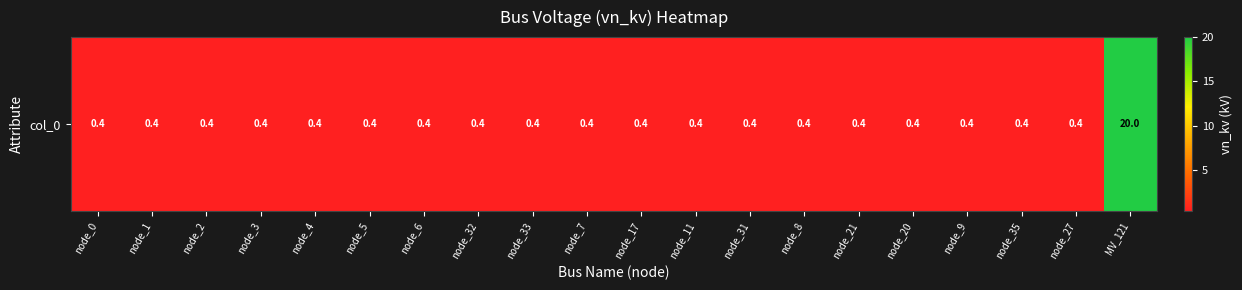

Between node_2 and node_35, which is larger?

node_2